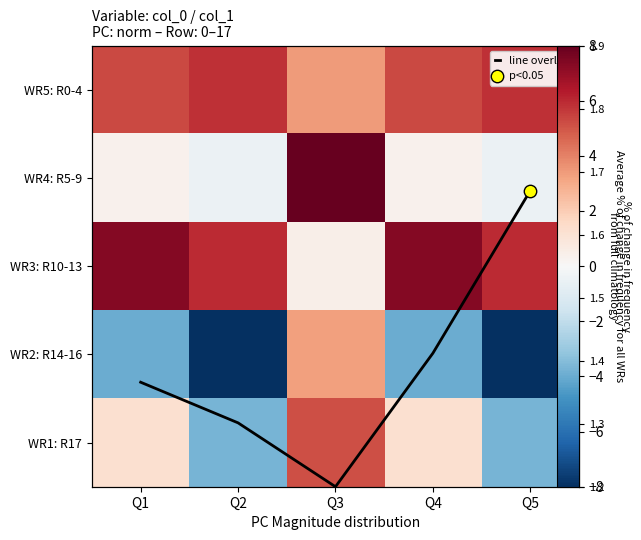

Count the number of data series in this chart.

6